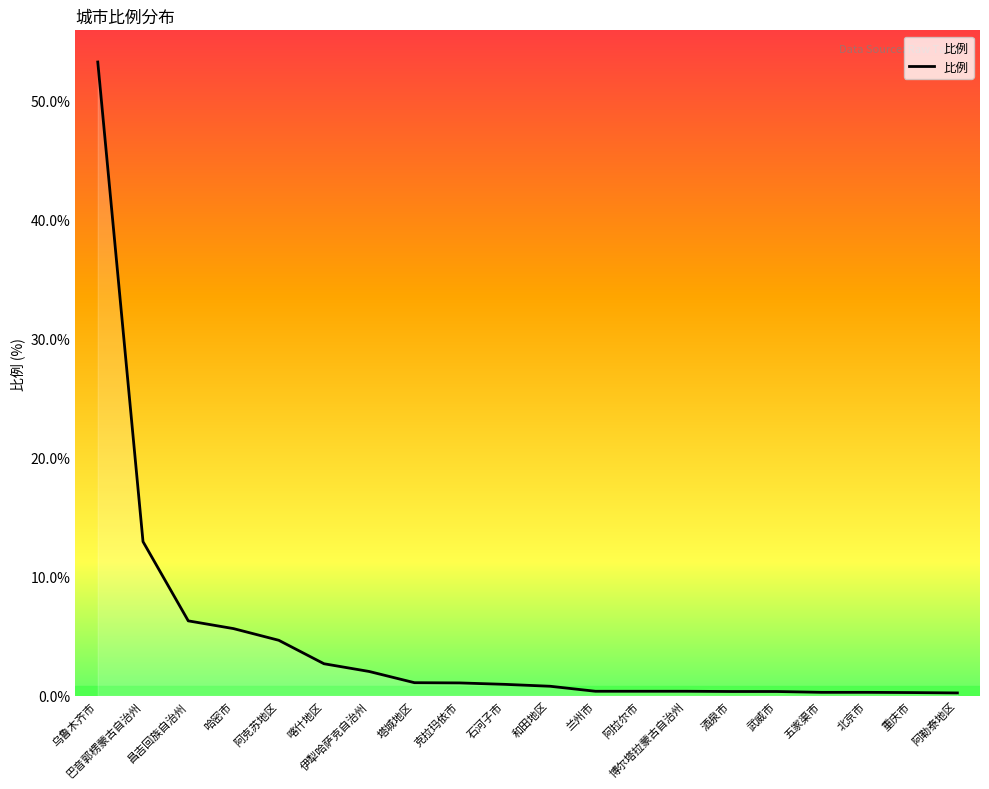

Is it true that the value at 哈密市 is 5.6?

True